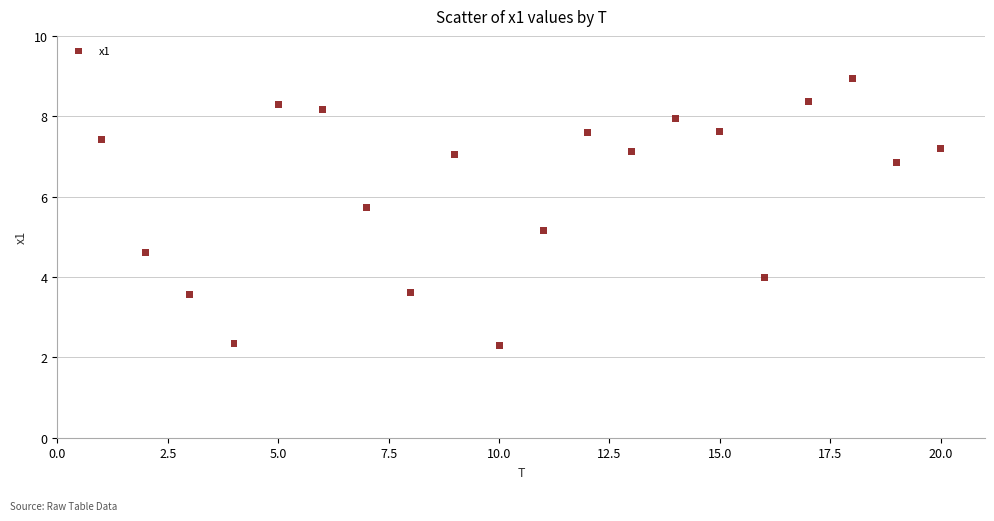

What is the range of X values (max minus min)?

19.0